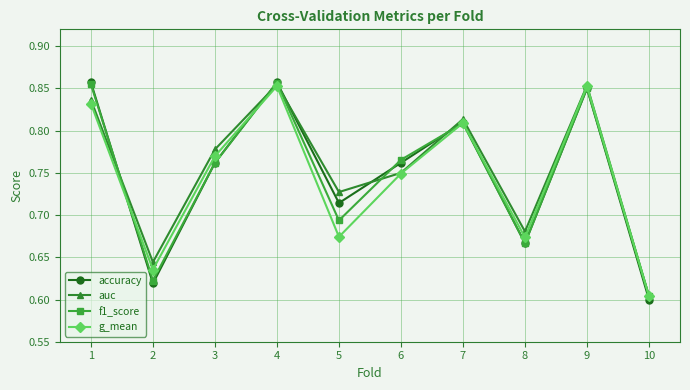

Where is the first local minimum for g_mean?

2